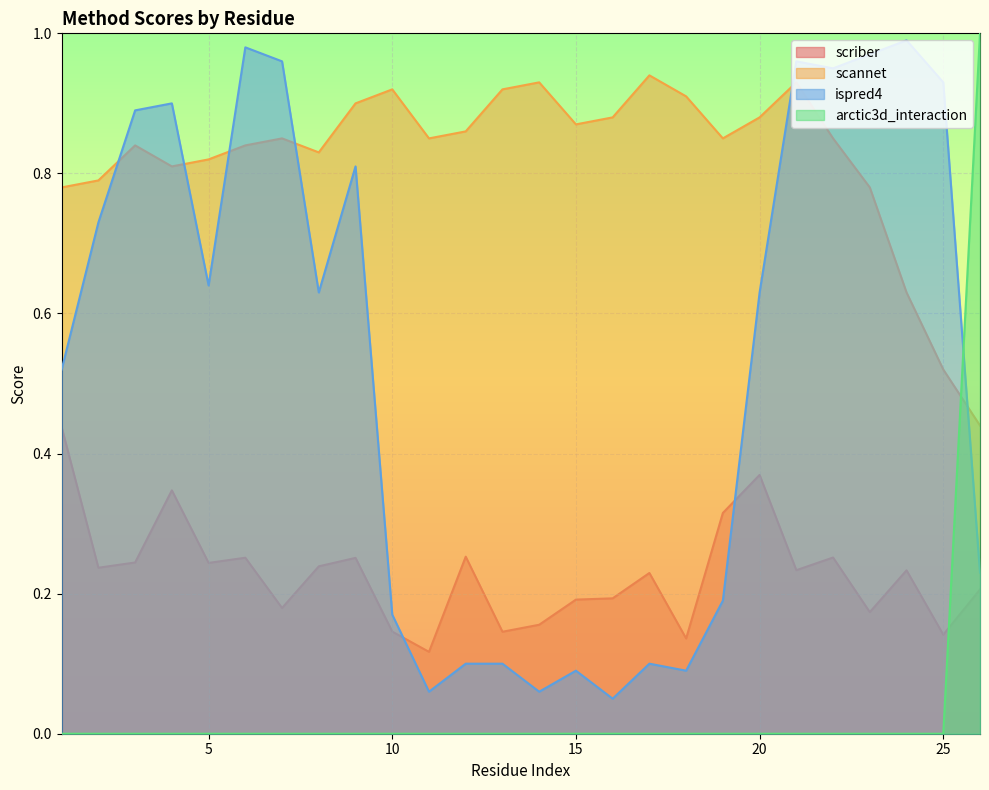

Reading right to left, list all the values displayed in this chart.

scriber: 0.2	0.1	0.2	0.2	0.3	0.2	0.4	0.3	0.1	0.2	0.2	0.2	0.2	0.1	0.3	0.1	0.1	0.3	0.2	0.2	0.3	0.2	0.3	0.2	0.2	0.4
scannet: 0.4	0.5	0.6	0.8	0.8	0.9	0.9	0.8	0.9	0.9	0.9	0.9	0.9	0.9	0.9	0.8	0.9	0.9	0.8	0.8	0.8	0.8	0.8	0.8	0.8	0.8
ispred4: 0.2	0.9	1.0	1.0	0.9	1.0	0.6	0.2	0.1	0.1	0.1	0.1	0.1	0.1	0.1	0.1	0.2	0.8	0.6	1.0	1.0	0.6	0.9	0.9	0.7	0.5
arctic3d_interaction: 1.0	0.0	0.0	0.0	0.0	0.0	0.0	0.0	0.0	0.0	0.0	0.0	0.0	0.0	0.0	0.0	0.0	0.0	0.0	0.0	0.0	0.0	0.0	0.0	0.0	0.0